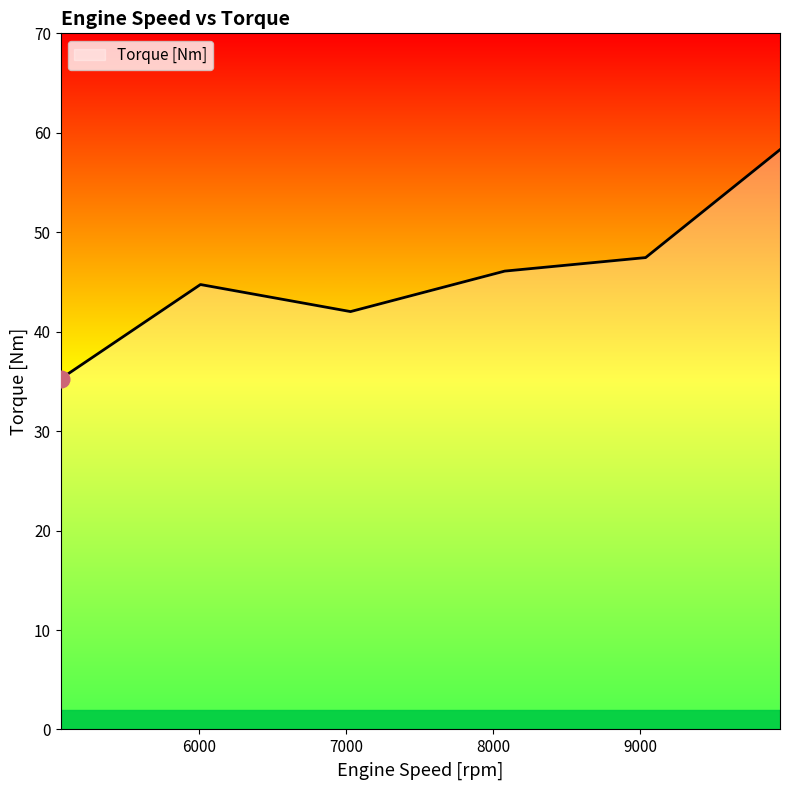

How many lines are shown in the chart?

1